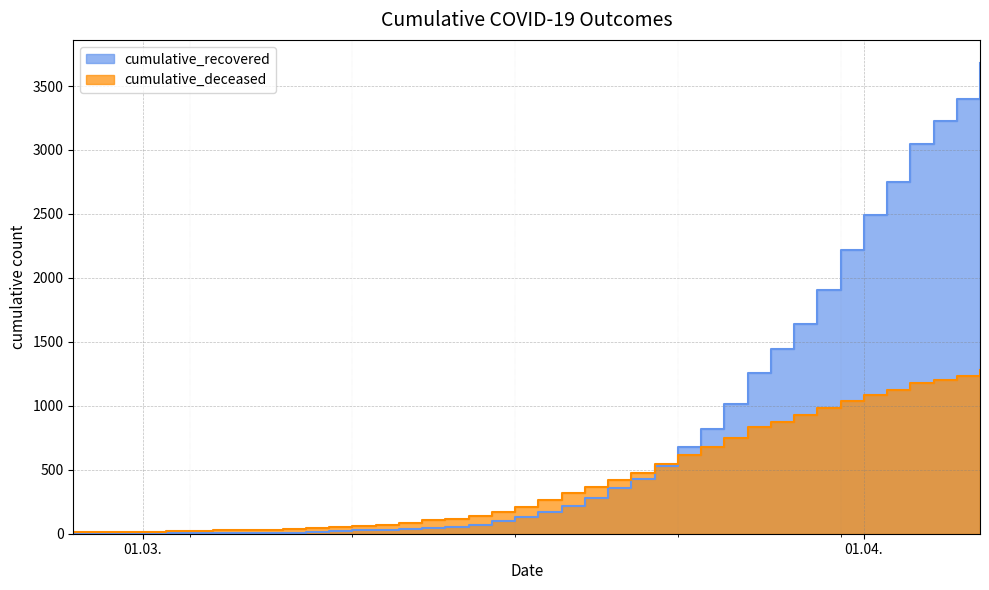

How many values in the cumulative_recovered series are below 167?

20